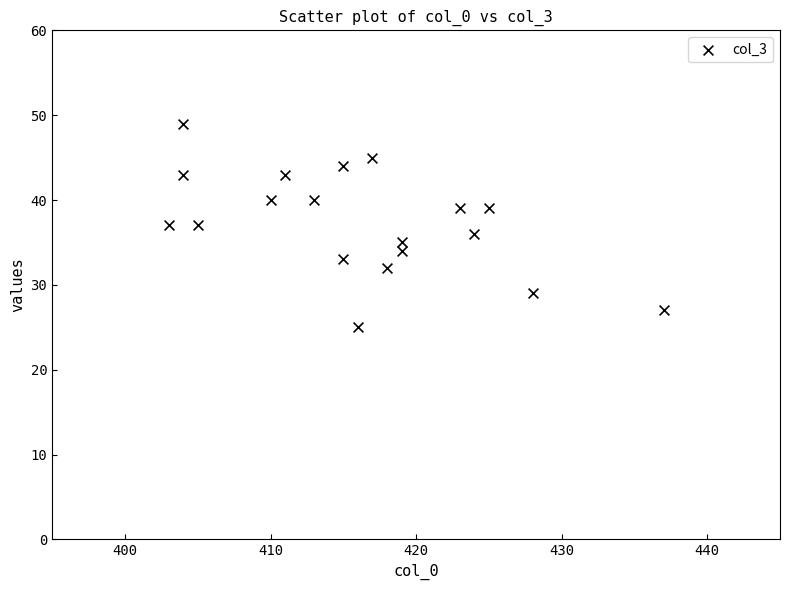

What is the range of X values (max minus min)?

34